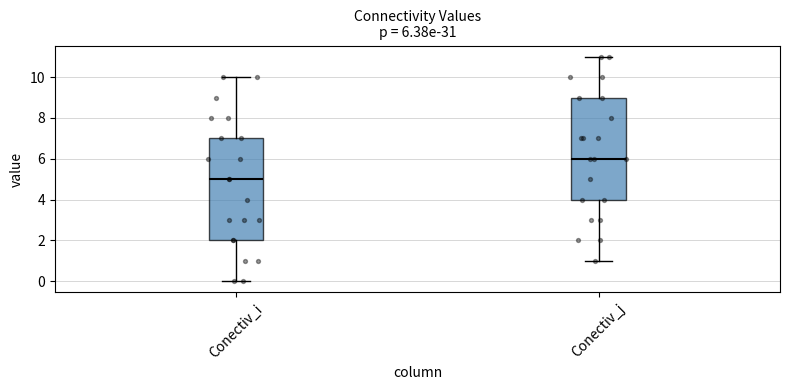

Which box's median line is the lowest?

Conectiv_i